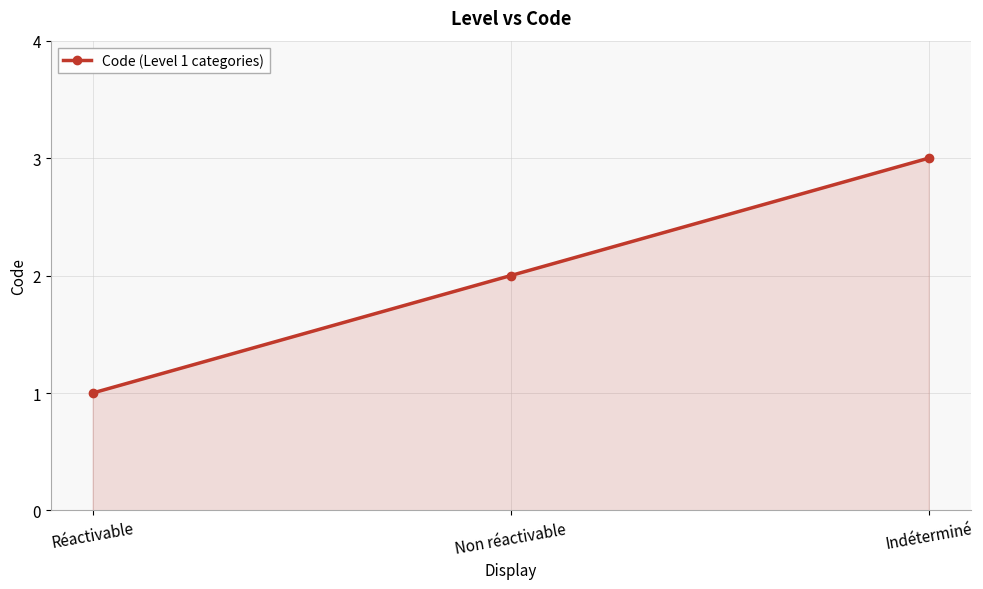

The value at Non réactivable is 2. True or false?

True